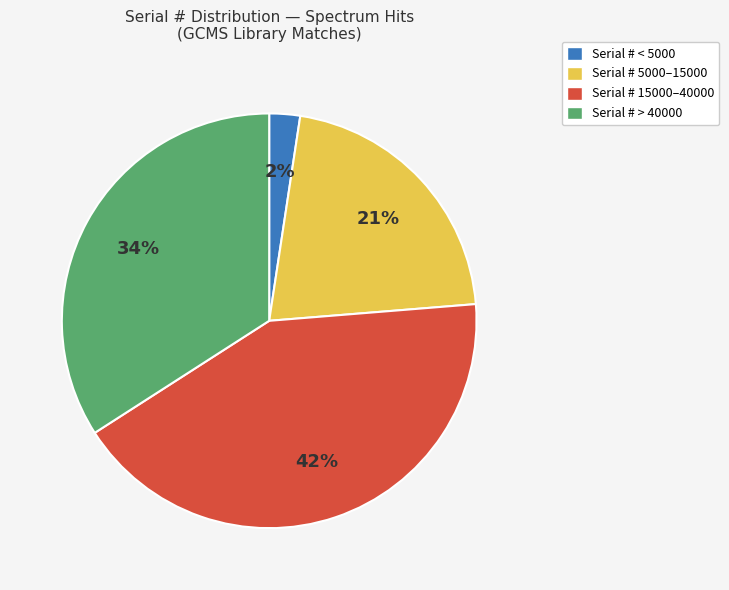

Is there any slice that represents more than half of the pie?

No